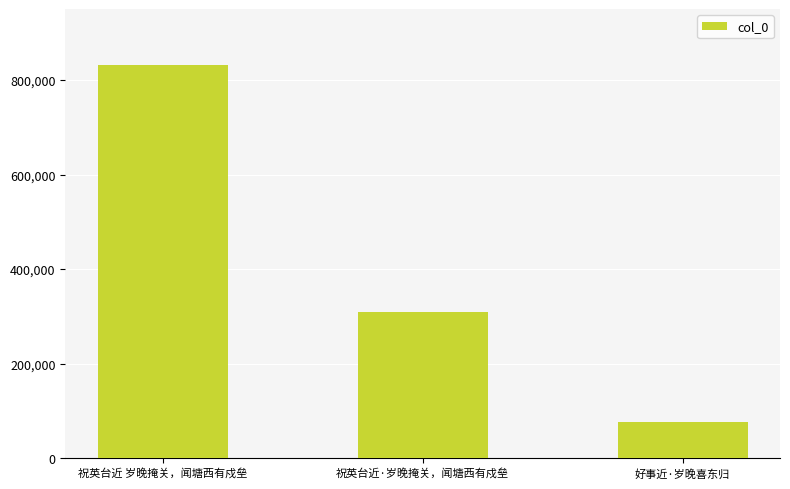

Does the chart contain stacked bars?

No